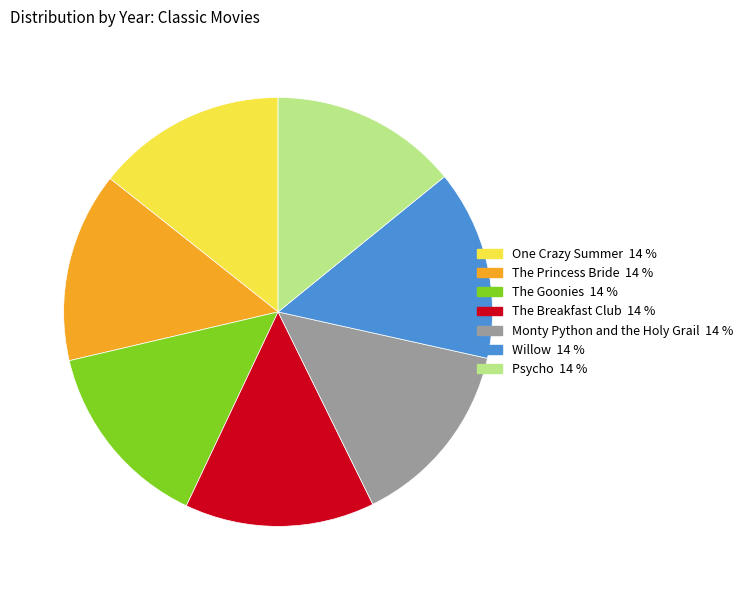

Combined, do The Breakfast Club and Psycho account for over 50%?

No